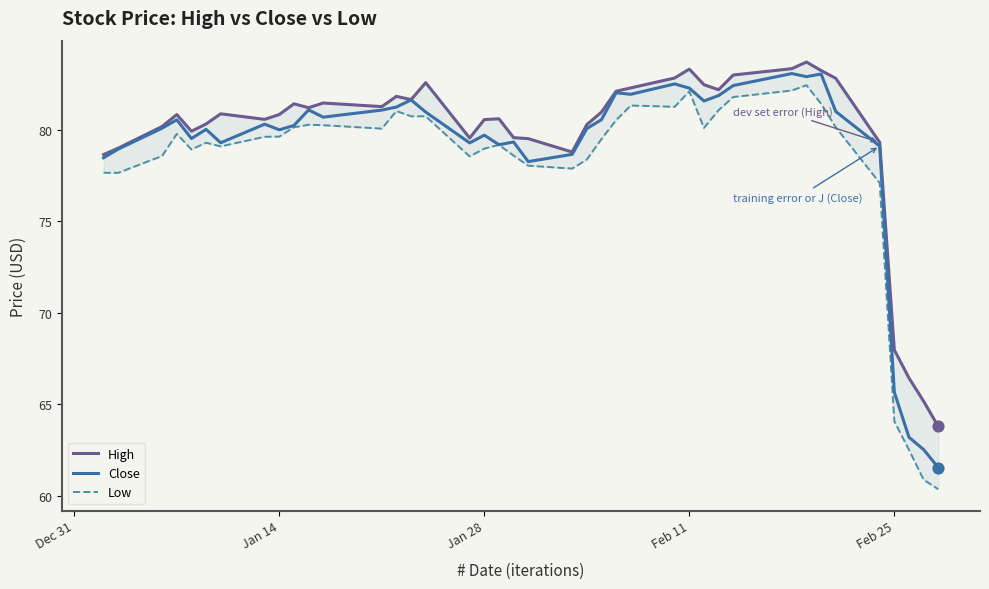

Which series contains the lowest Y value?

Low